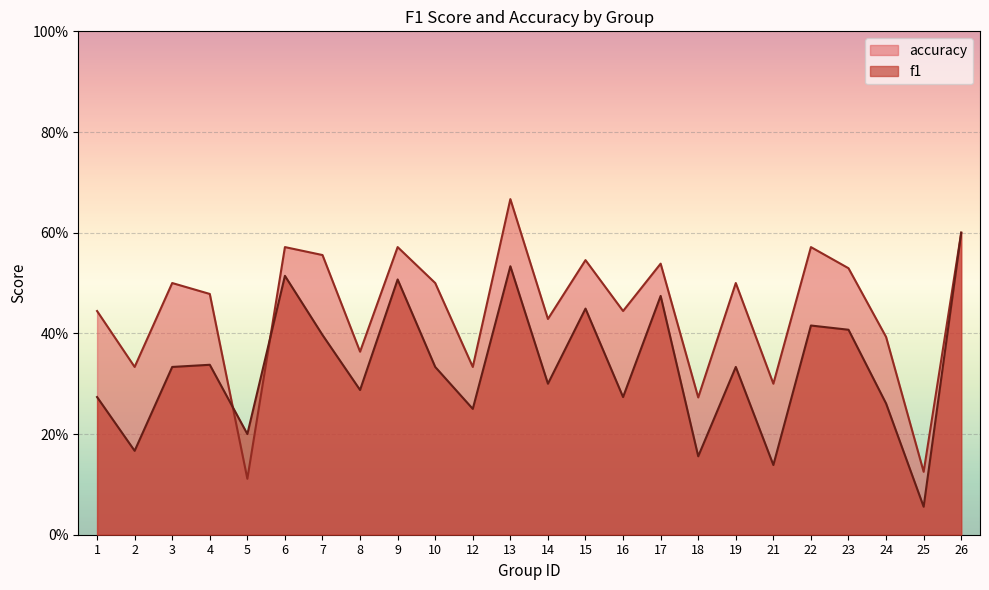

At how many categories does at least one series exceed 0?

24